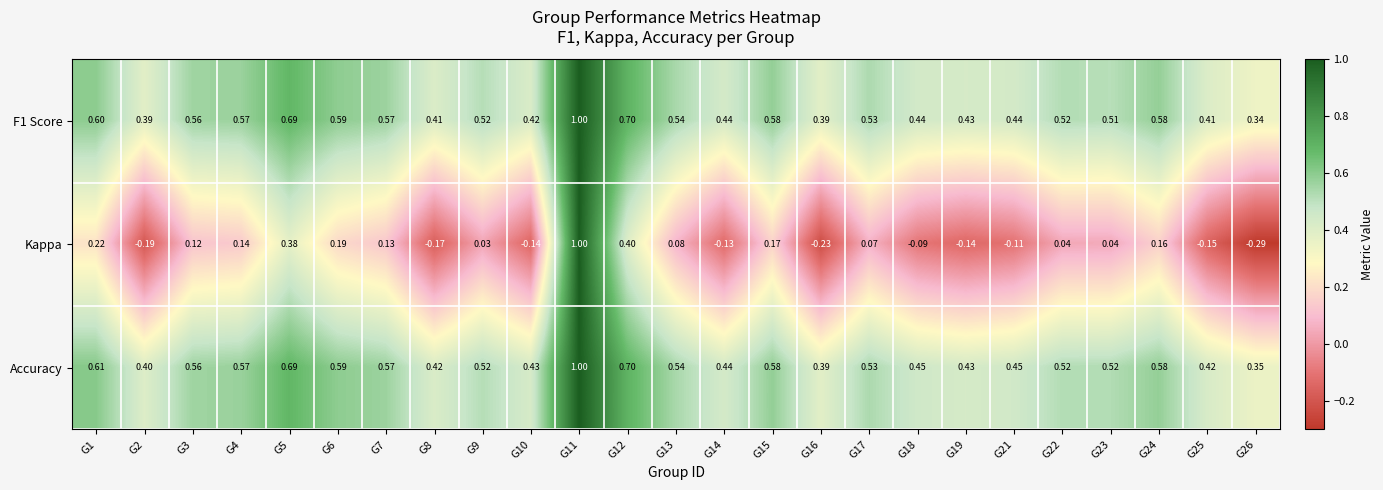

Which series has the largest range (max minus min)?

Kappa